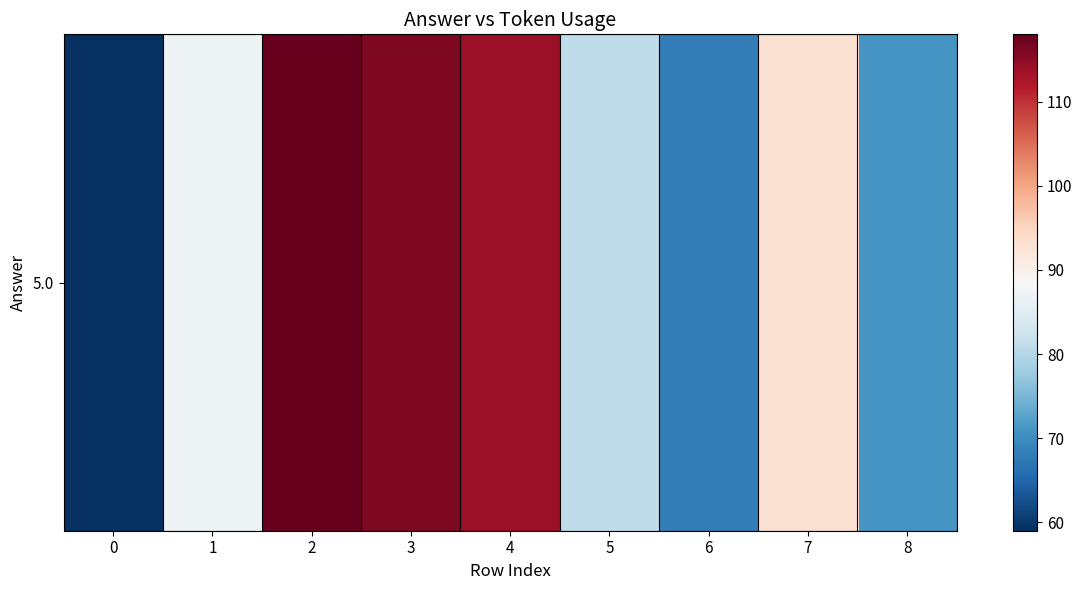

What is the sum of all values?

807